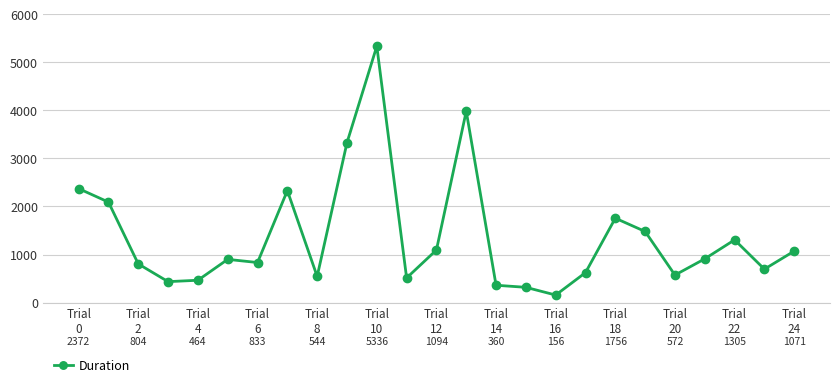

What is the minimum value shown in the chart?

156